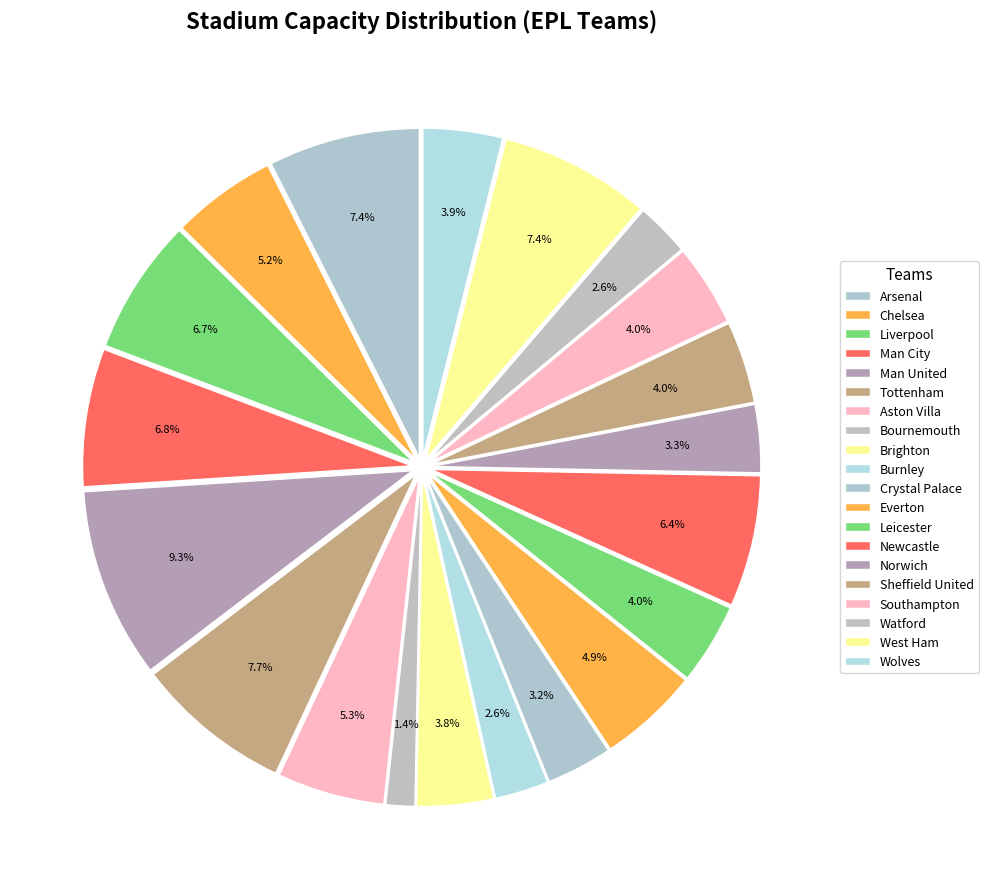

How many segments does this pie chart have?

20